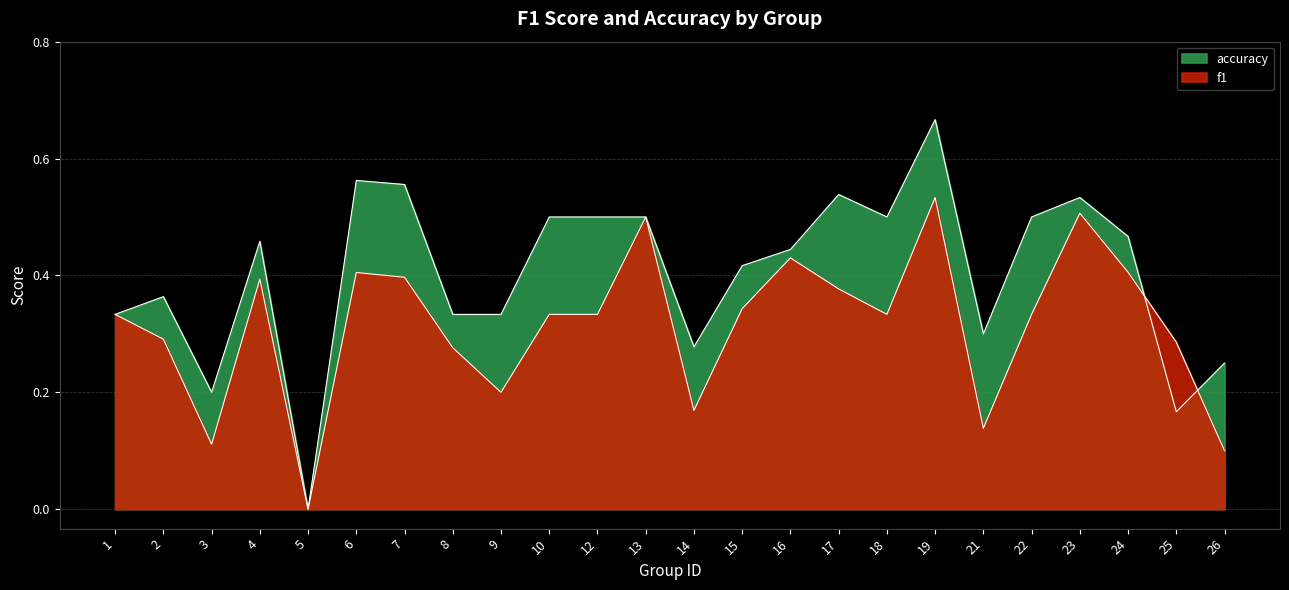

Where is the first local maximum for accuracy?

2